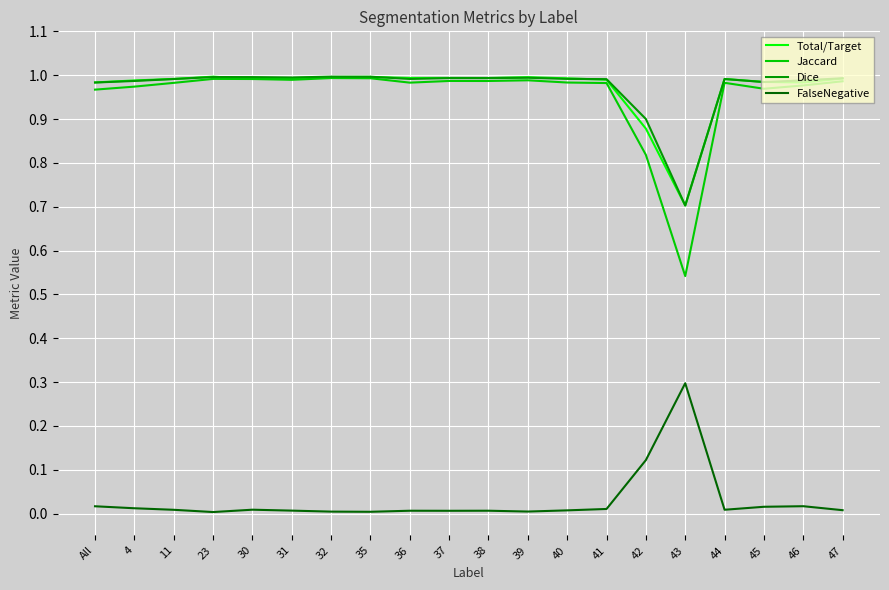

True or false: Jaccard and FalseNegative intersect in this chart.

False